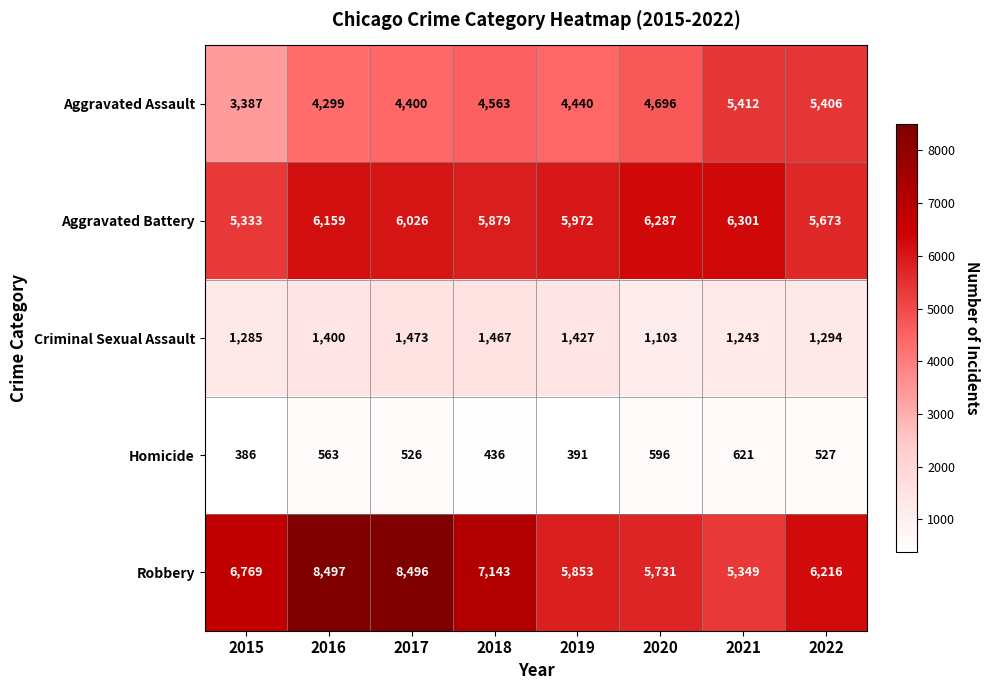

Where is Criminal Sexual Assault nearest to the value 1288?

2015